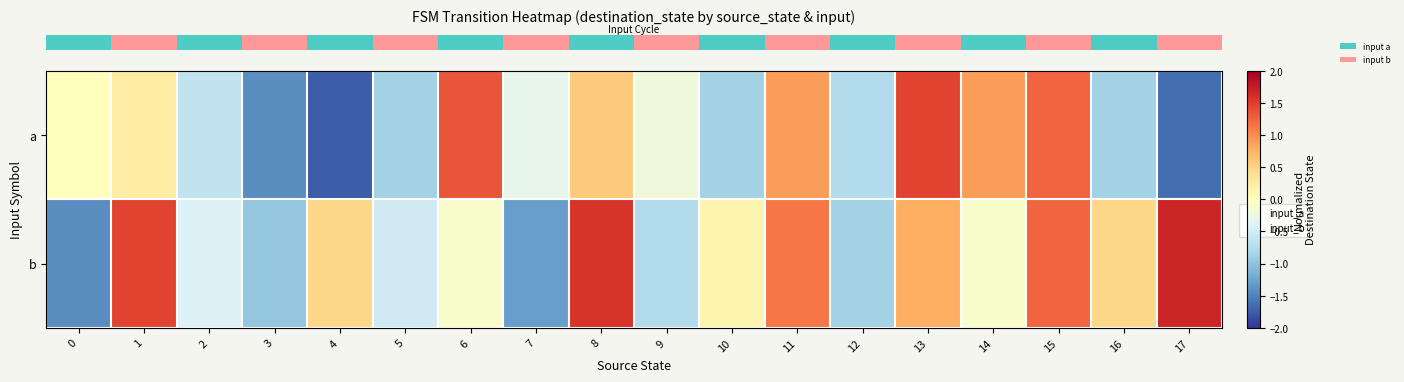

Rank the series by their average value, from highest to lowest.

row_1, row_0